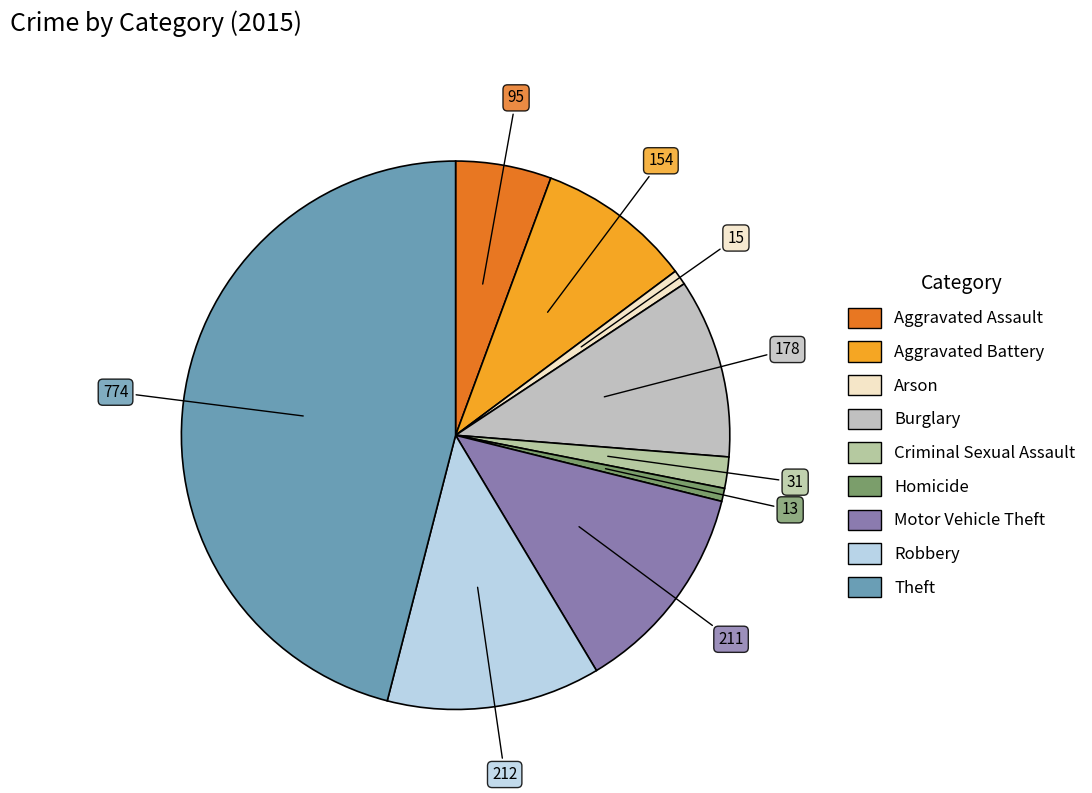

What is the change in value from Aggravated Assault to Homicide?

-82